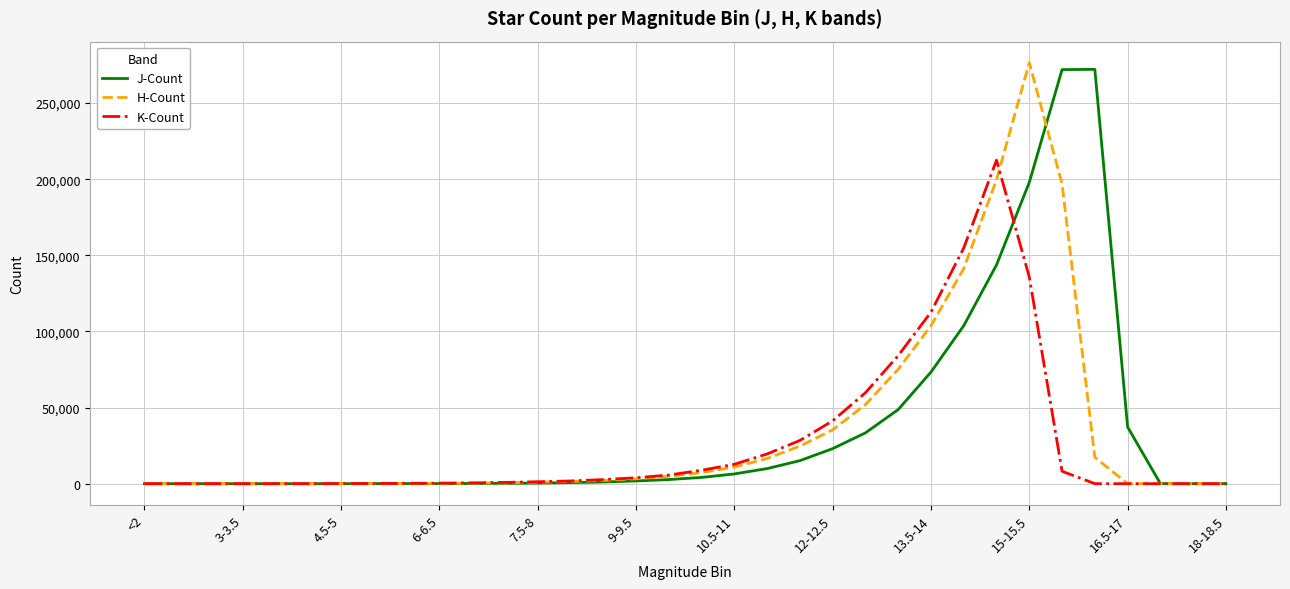

What is the maximum value for H-Count?

276529